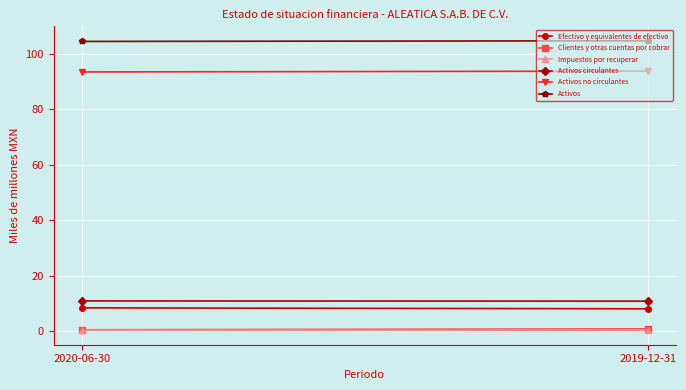

What is the value of the Activos point at the 1st from the left?

104.4